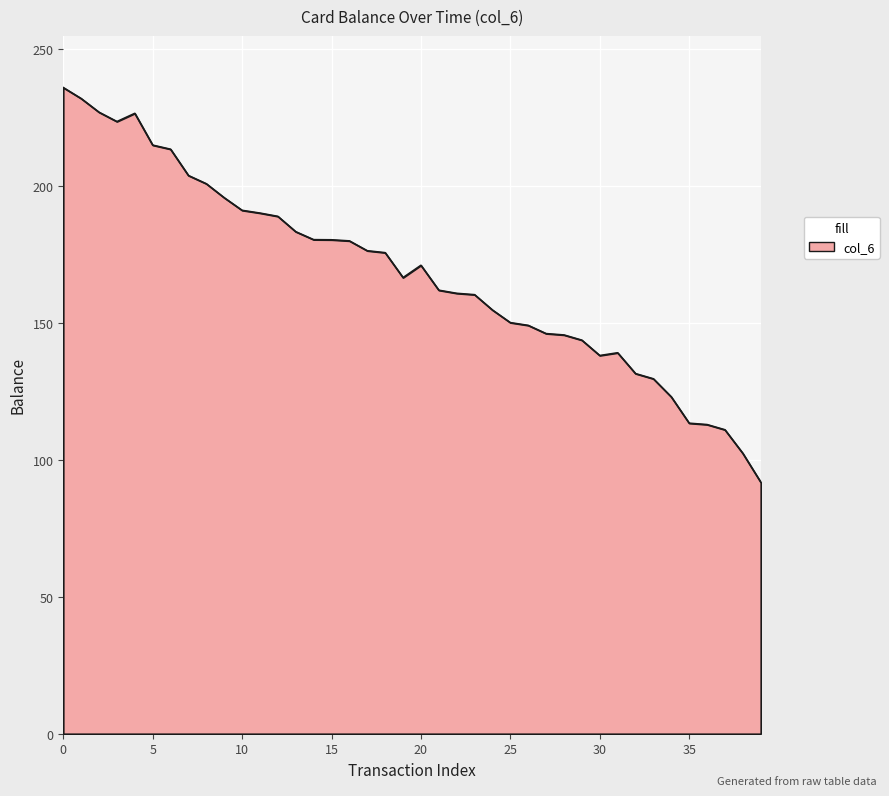

True or false: the data shows 150.0 at 25.

True